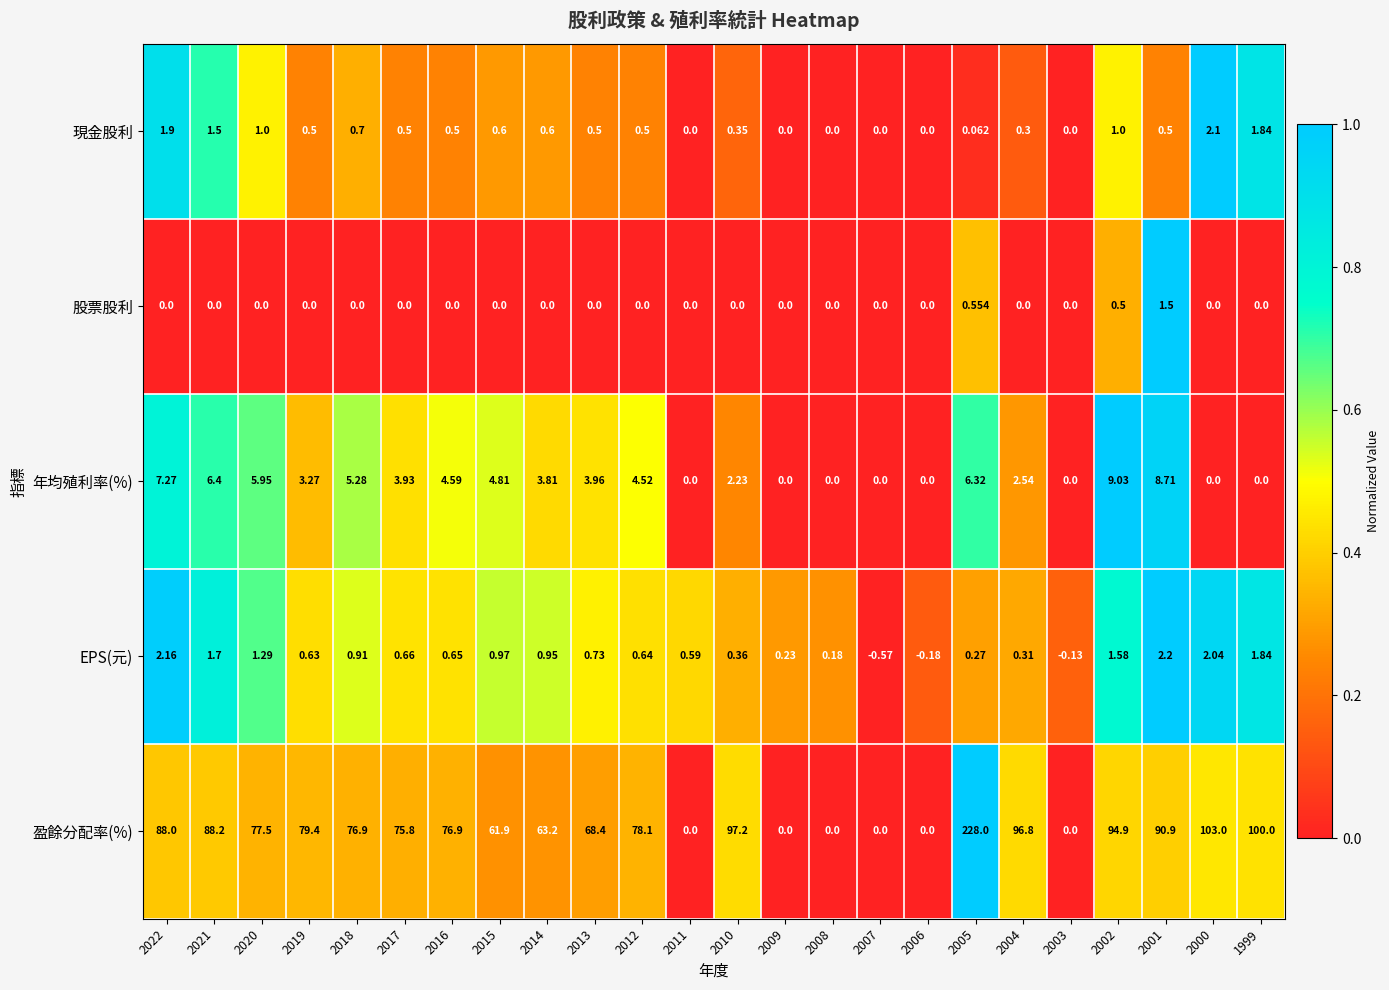

Count the number of data series in this chart.

5